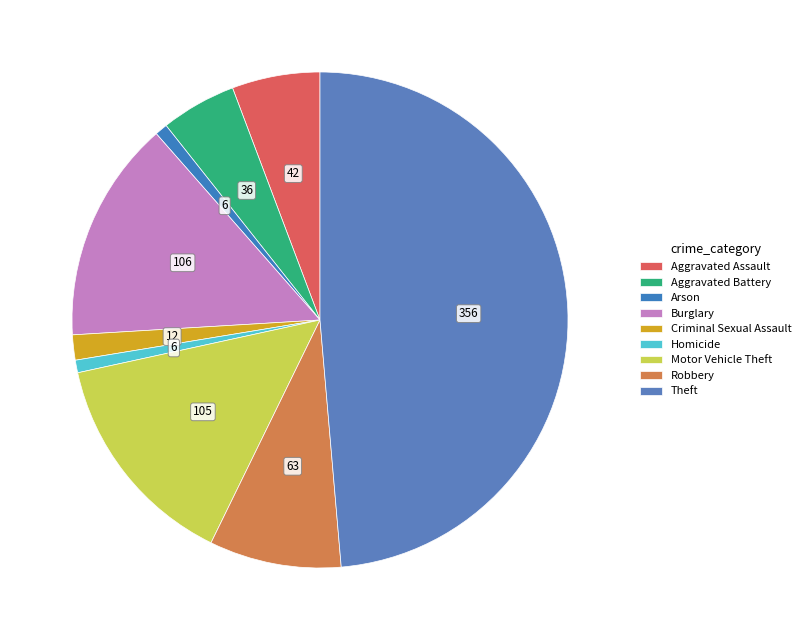

Do Homicide and Aggravated Battery together represent more than half of the pie?

No